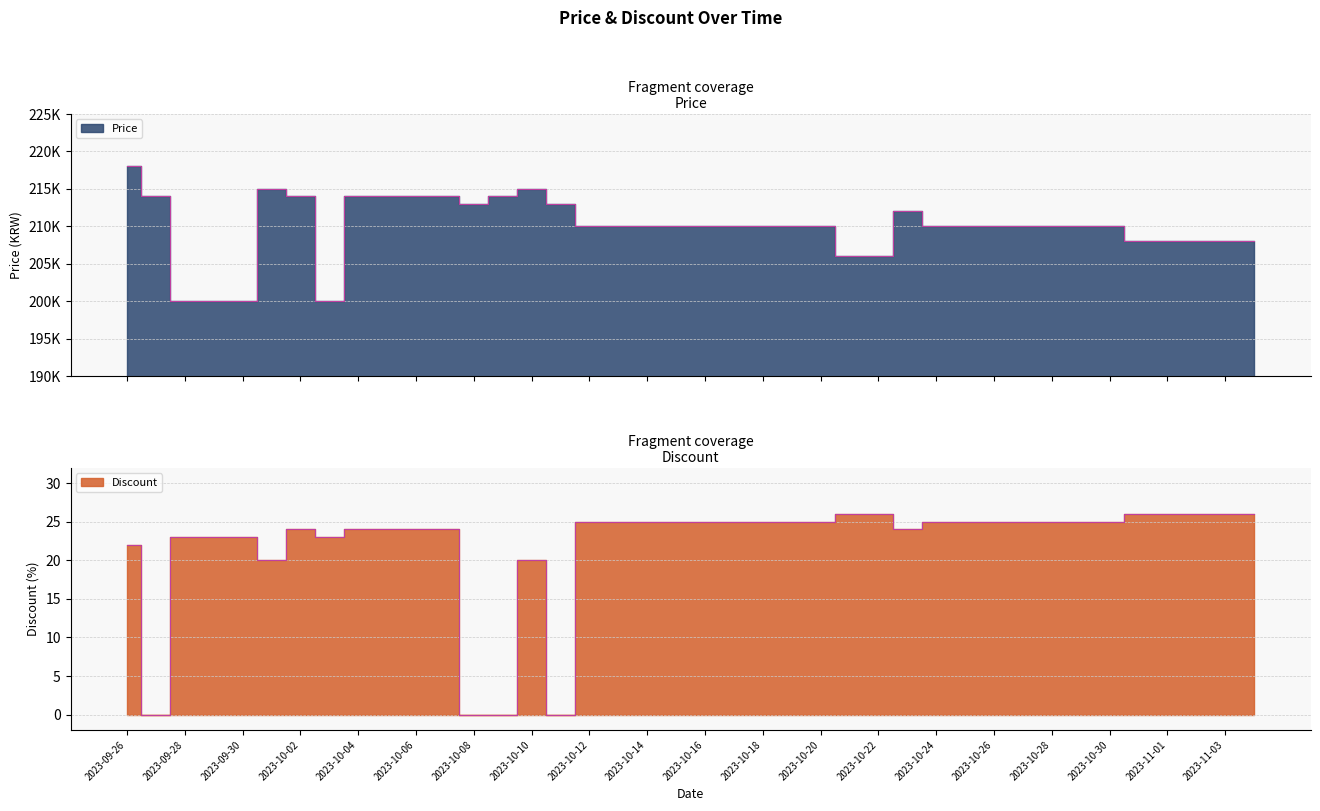

What is the total value across all series at 2023-09-26?

218022